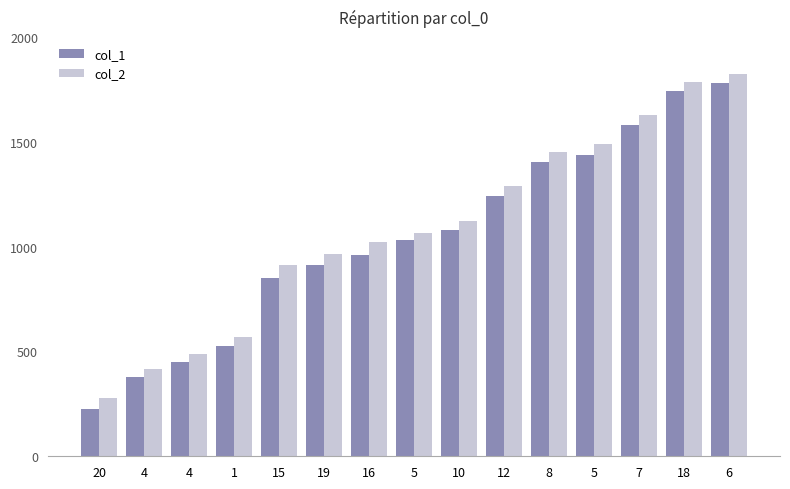

What is the smallest value displayed?

226